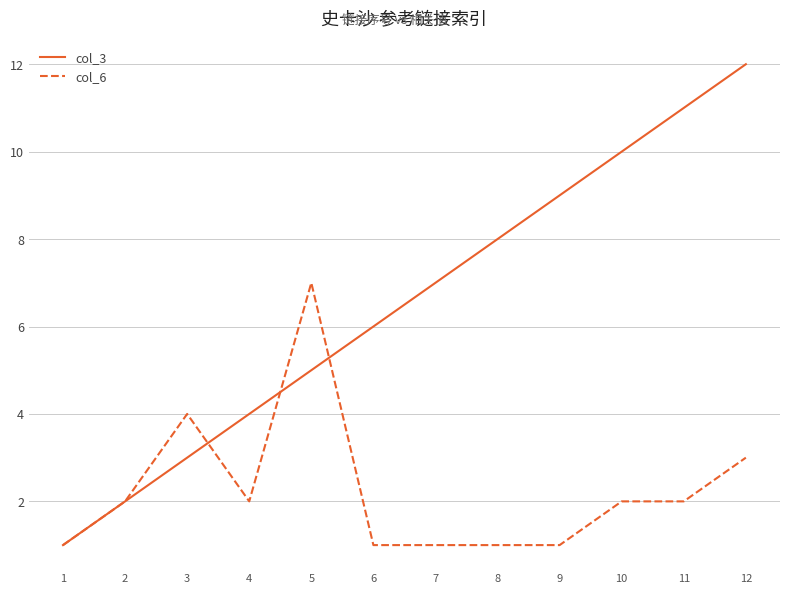

List the series in order of their peak value, lowest first.

col_6, col_3